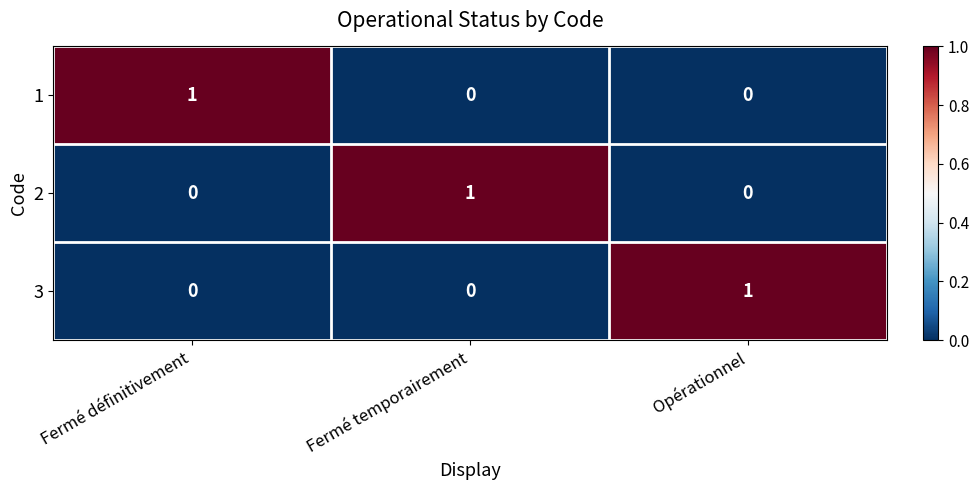

The 2 series shows 0 at Opérationnel. True or false?

True